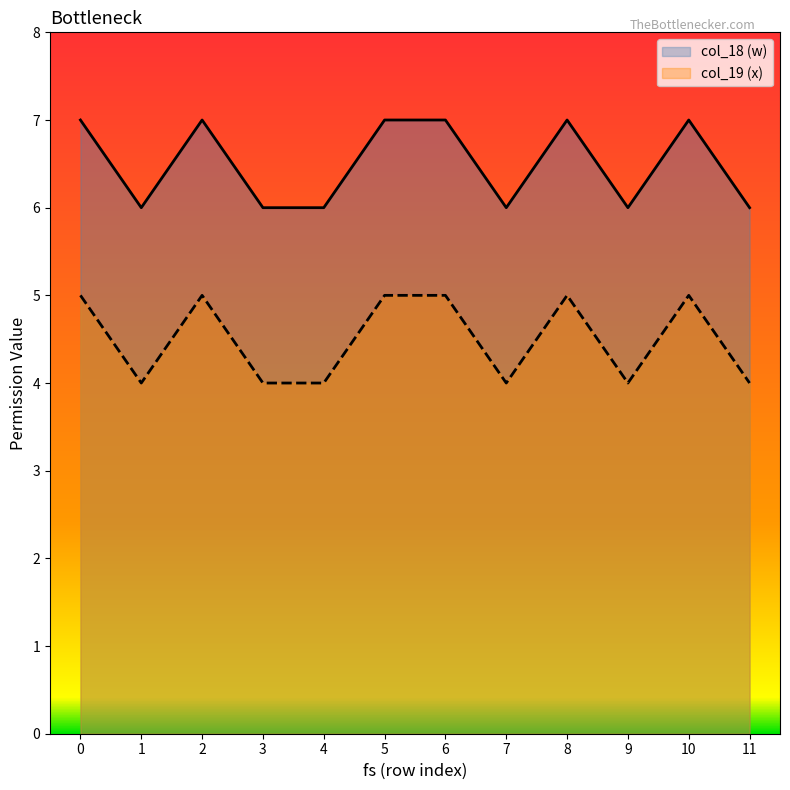

What are all the series names shown in the legend?

col_18 (w), col_19 (x)